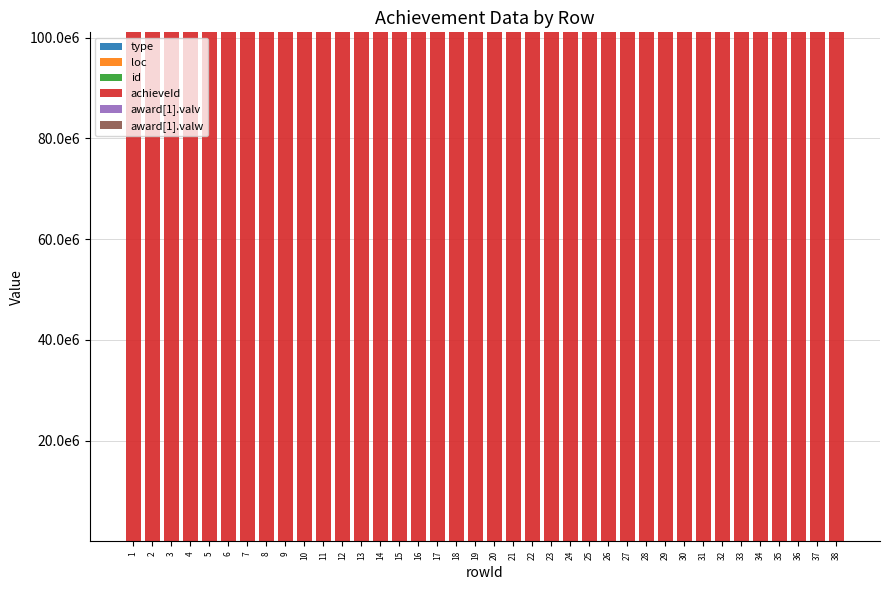

Does the chart contain stacked bars?

Yes